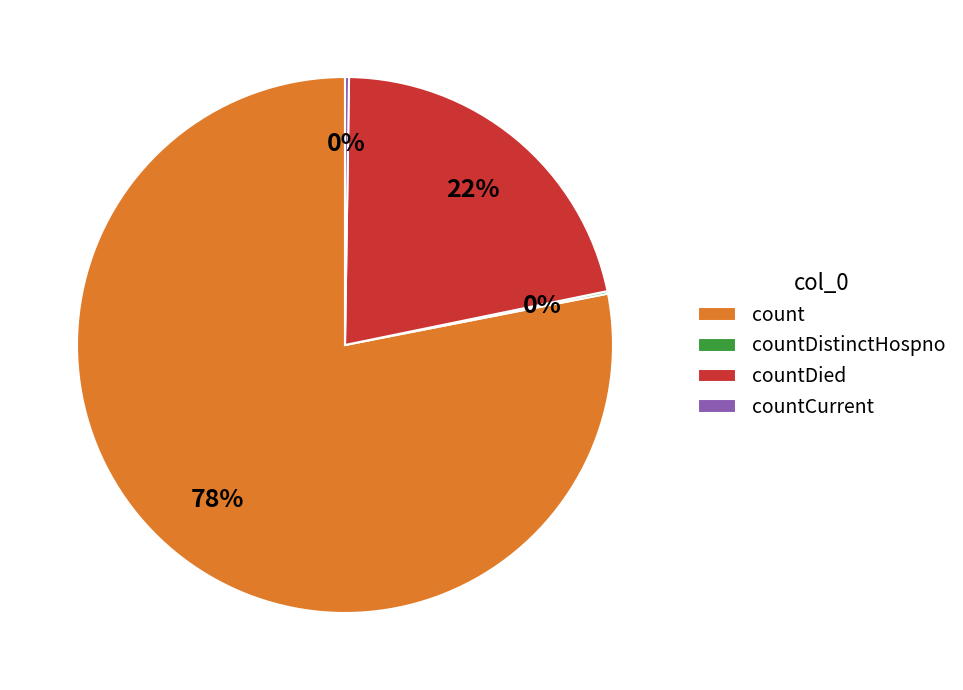

Which slice is the largest?

count